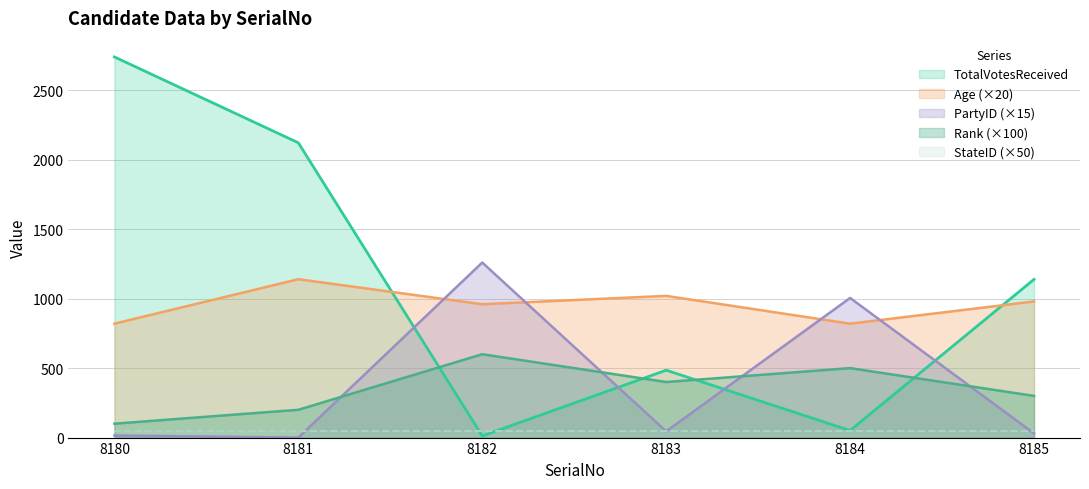

What is the value of the Age point at the 1st from the left?

820